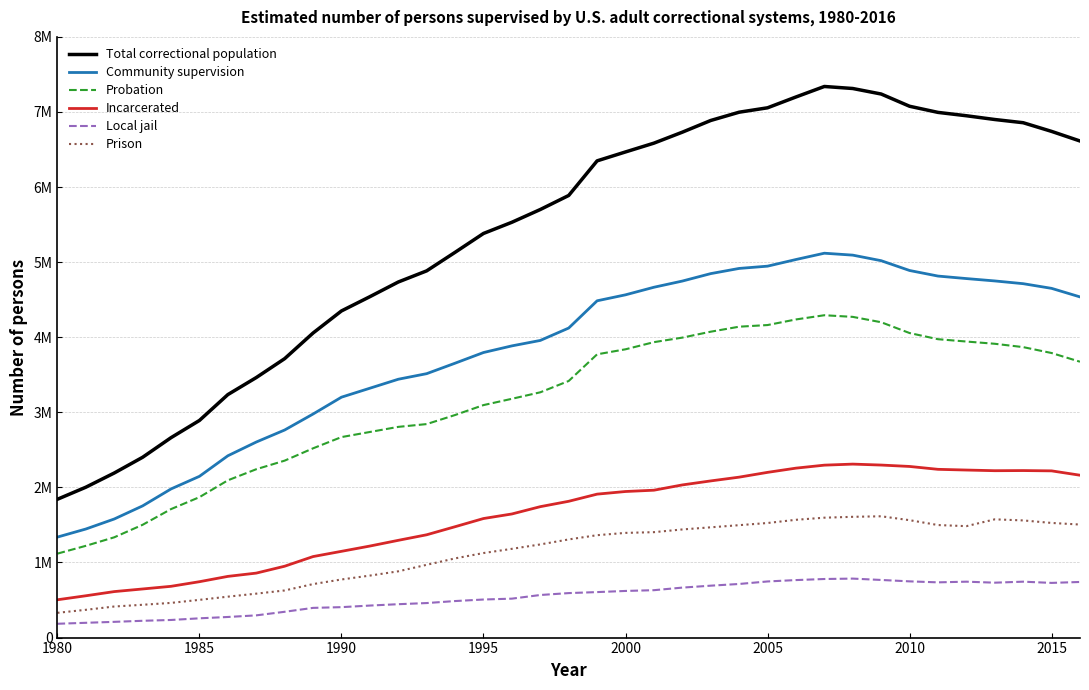

What is the difference between the second highest and minimum values in the Prison series?

1278500